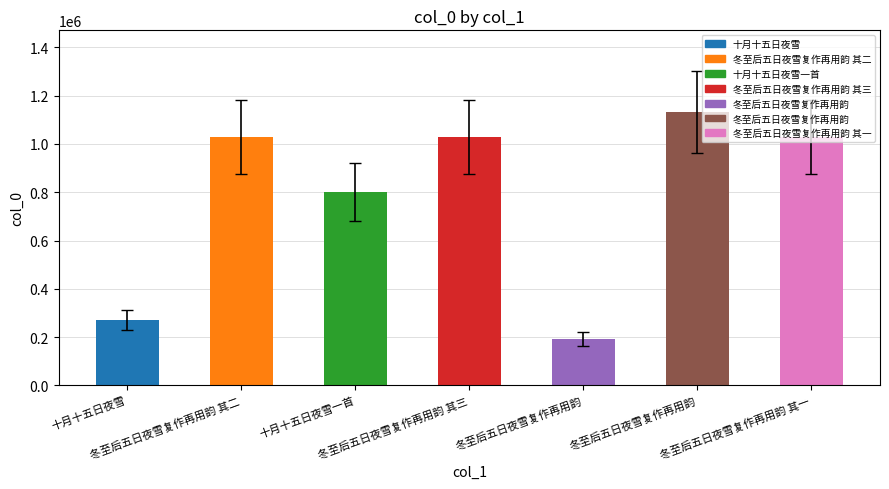

The value at 冬至后五日夜雪复作再用韵 其一 is 1028762. True or false?

True